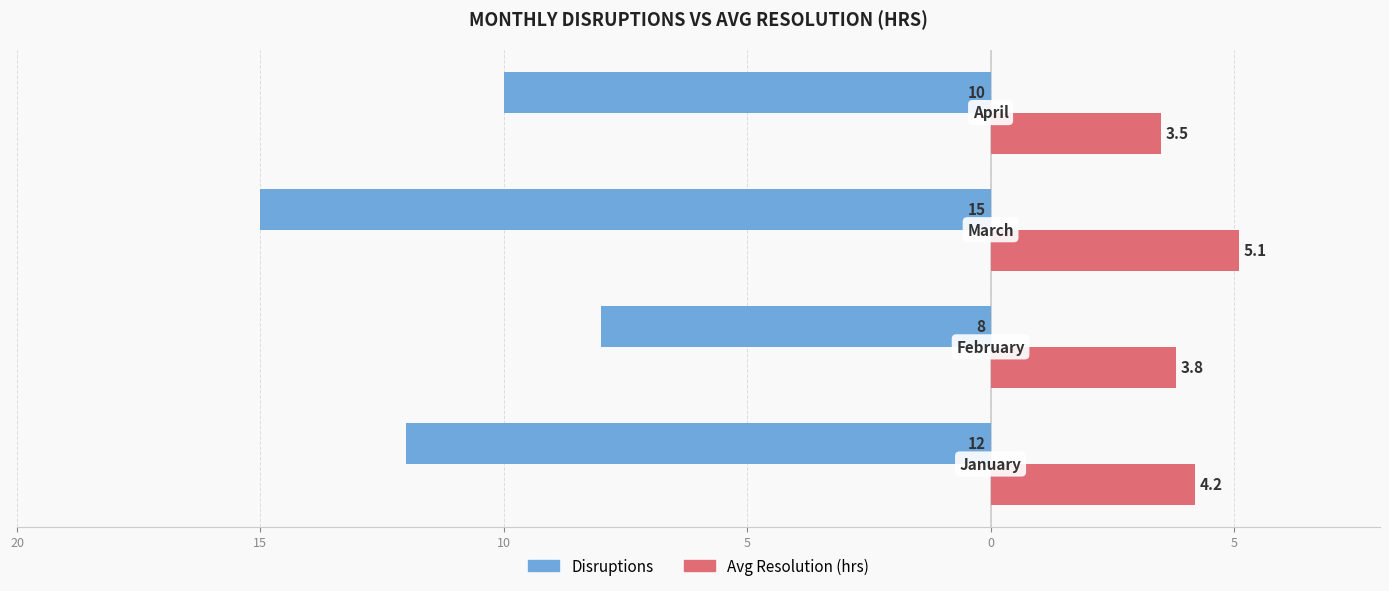

What are all the series names shown in the legend?

Disruptions, Avg Resolution (hrs)